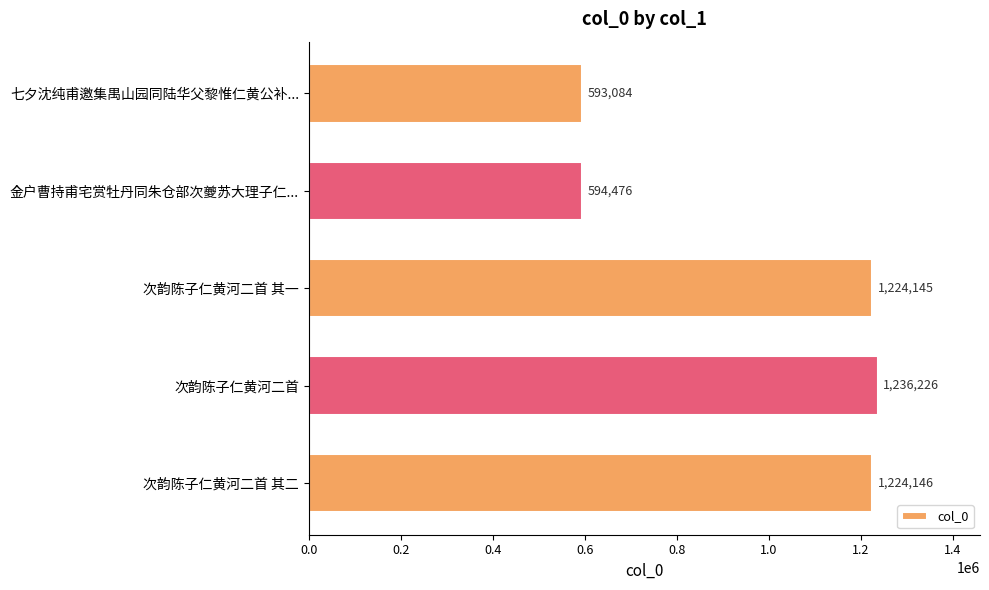

Between 次韵陈子仁黄河二首 and 次韵陈子仁黄河二首 其二, which is larger?

次韵陈子仁黄河二首